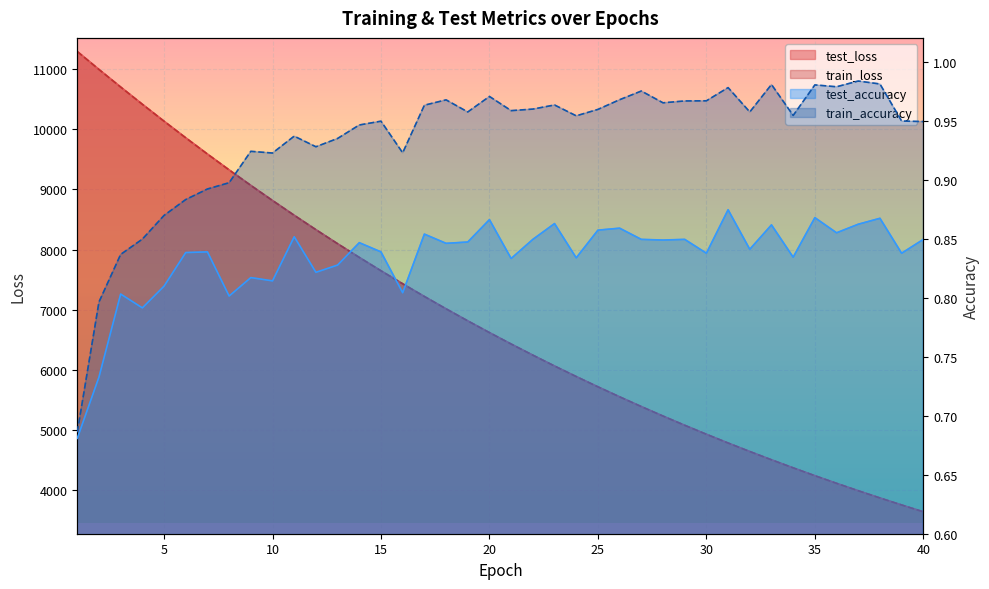

Count the test_accuracy values in the range 0 to 1.

40